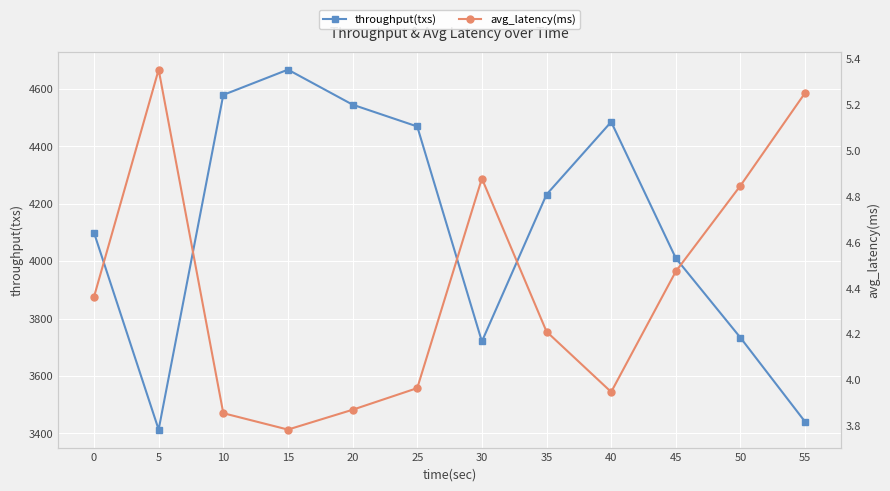

True or false: throughput(txs) and avg_latency(ms) intersect in this chart.

False